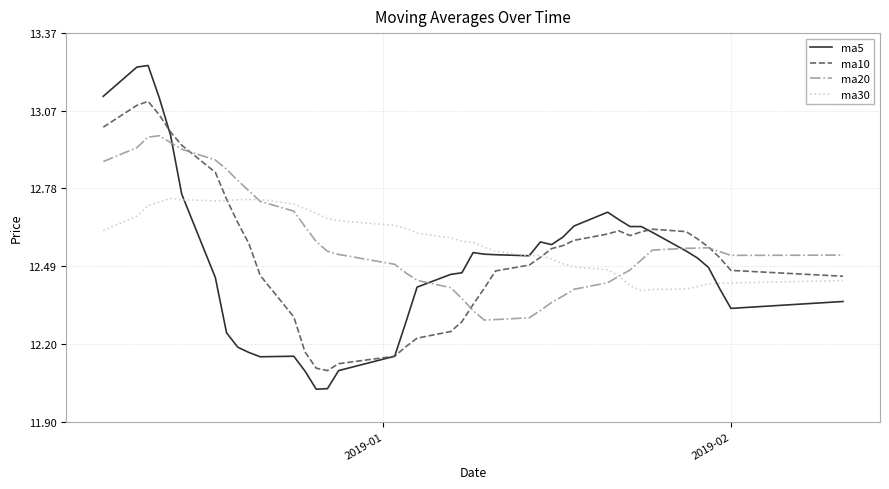

Is this an area chart (filled region under the line)?

No